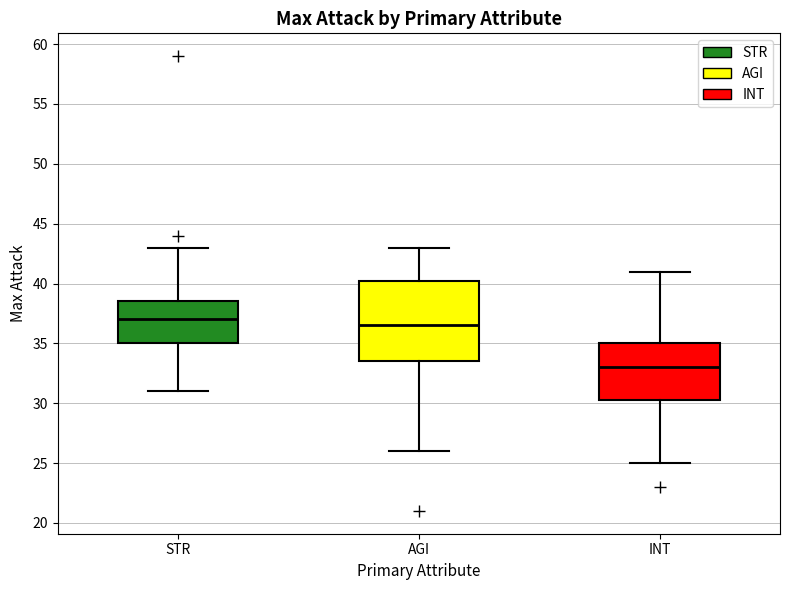

Where does the median line of the box for INT sit on the y-axis? The values are not printed on the chart, so give them approximately, as read against the axis.

33.0